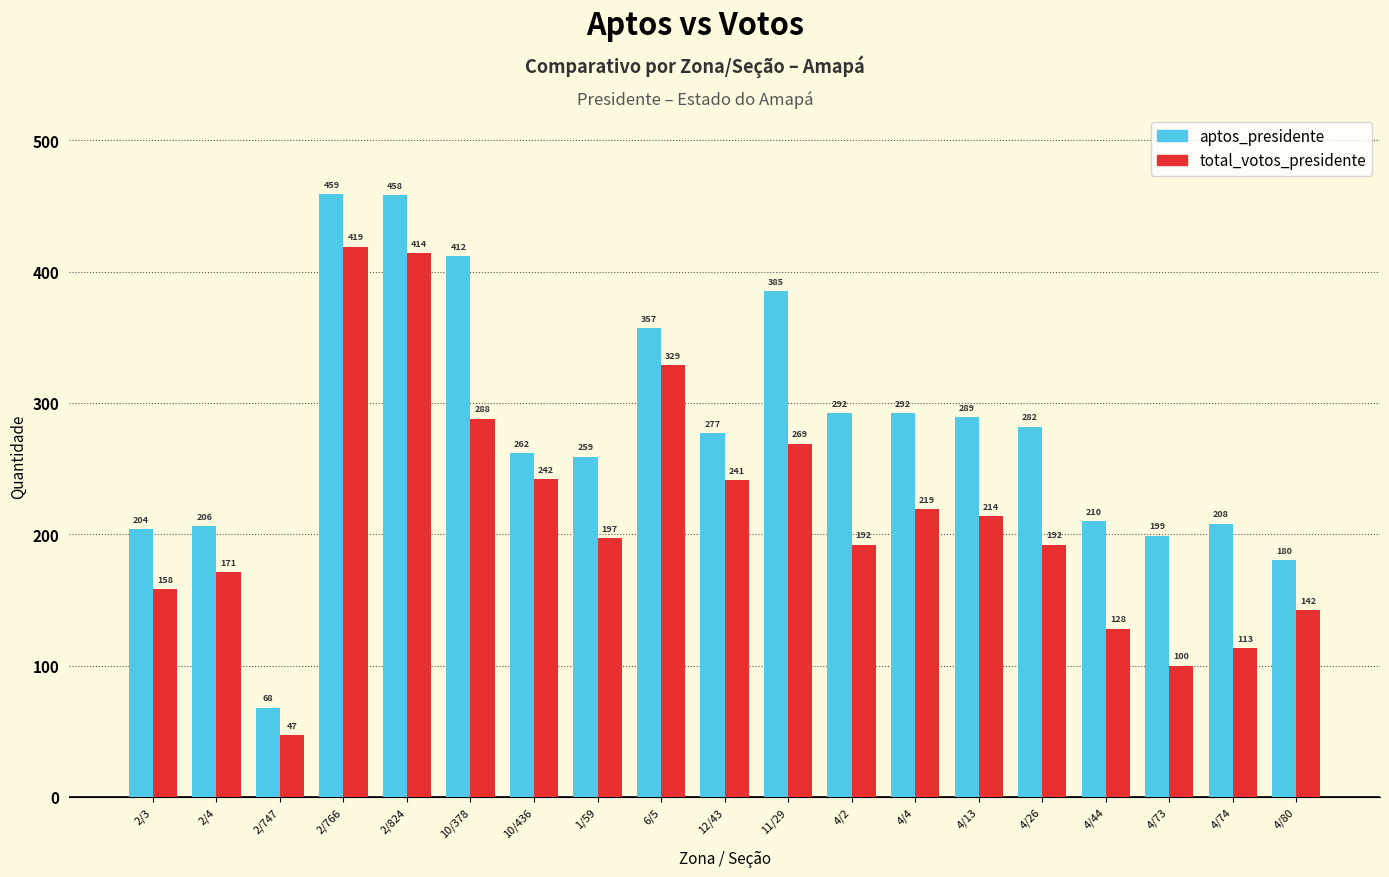

List the series in order of their overall mean, highest first.

aptos_presidente, total_votos_presidente